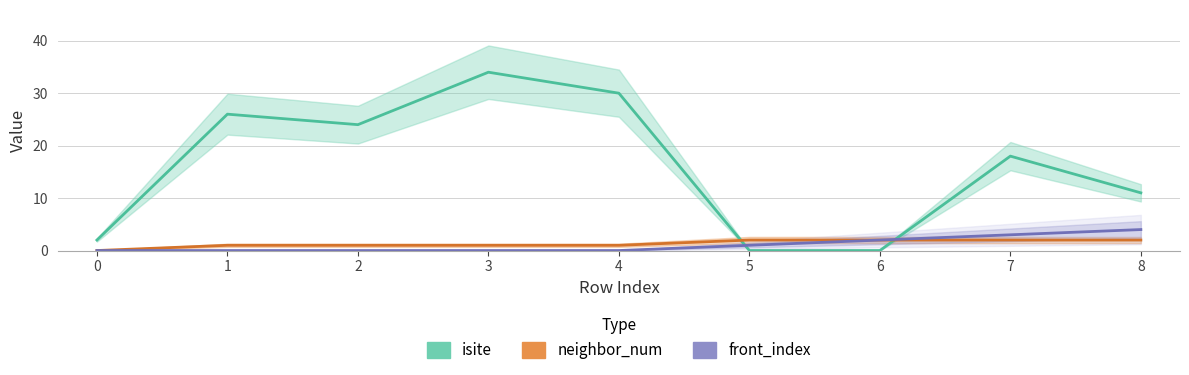

At which label does isite first exceed 18?

1